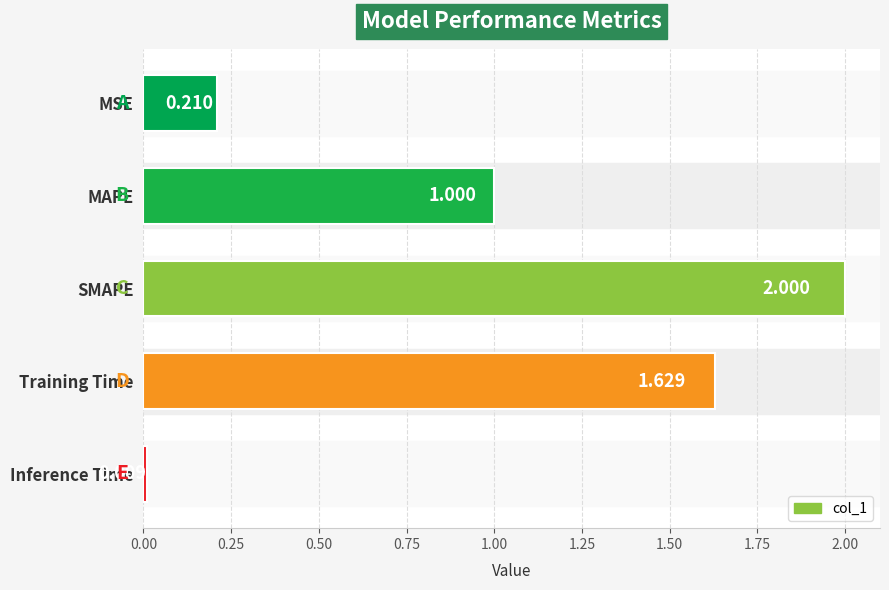

List the labels in order of value, smallest first.

Inference Time, MSE, MAPE, Training Time, SMAPE